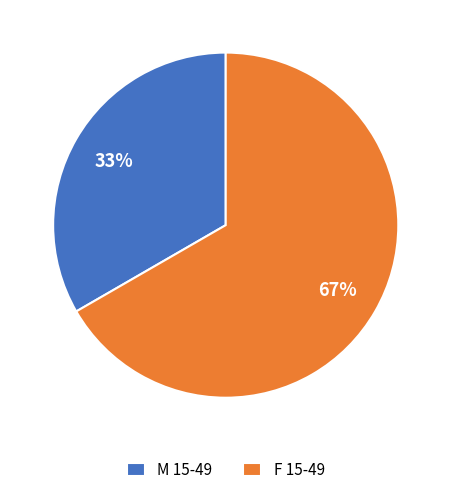

What is the largest slice in the pie chart?

F 15-49